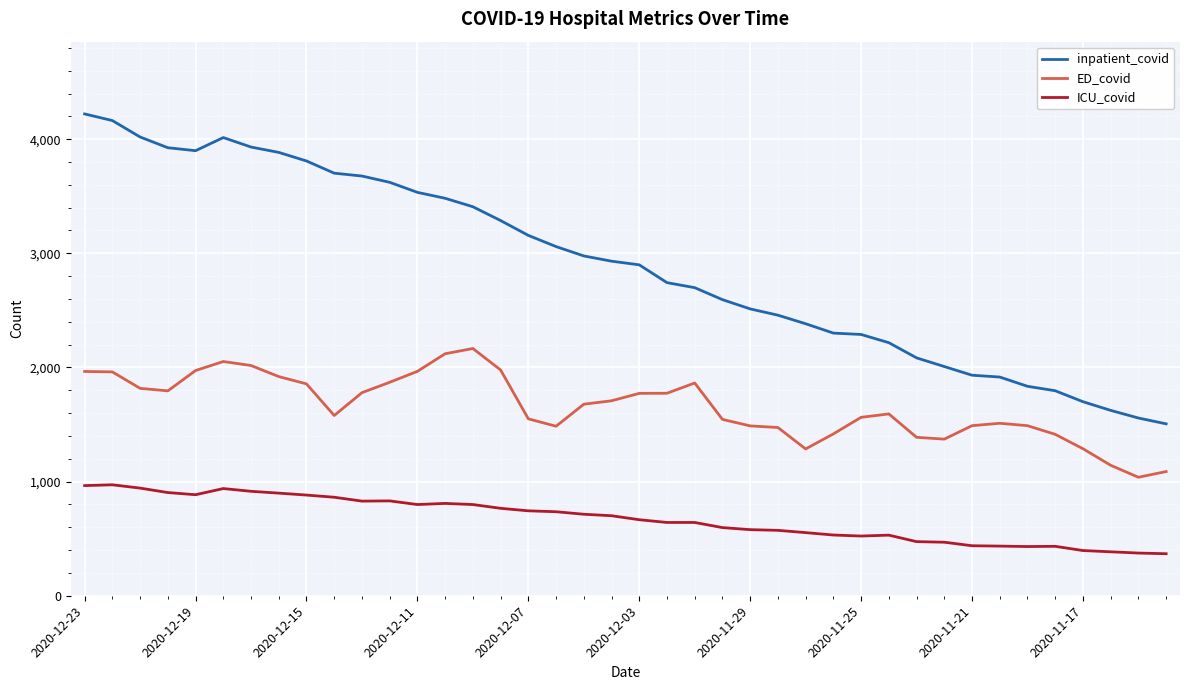

Which series has the largest total across all categories?

inpatient_covid